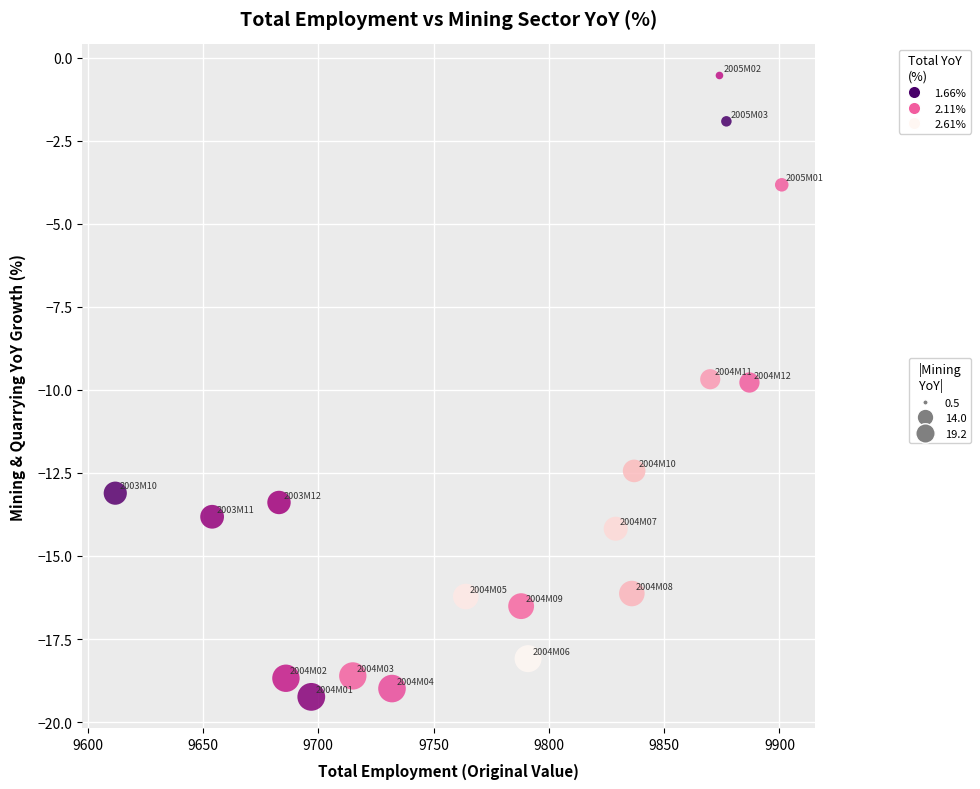

Count the number of points in this scatter plot.

18